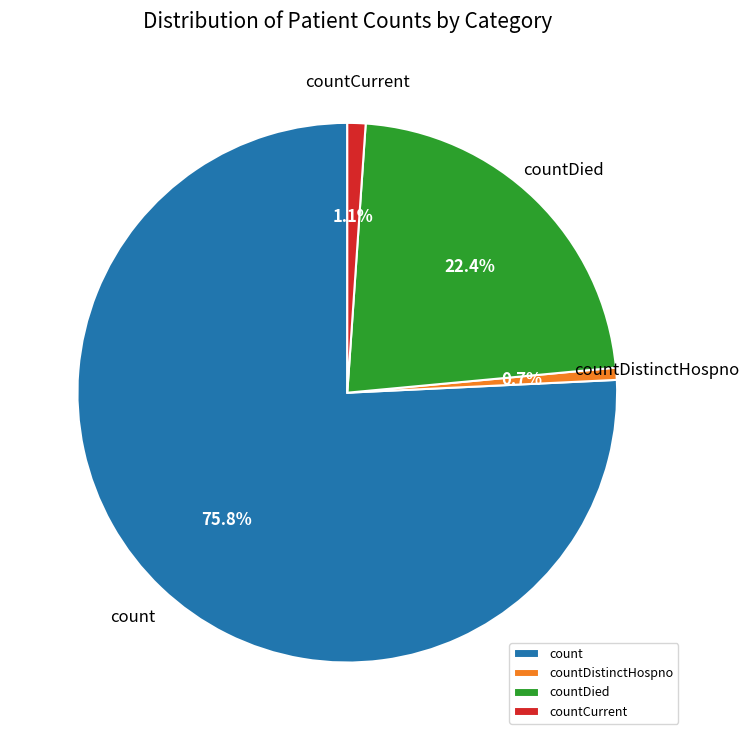

Which category has the biggest portion of the pie?

count